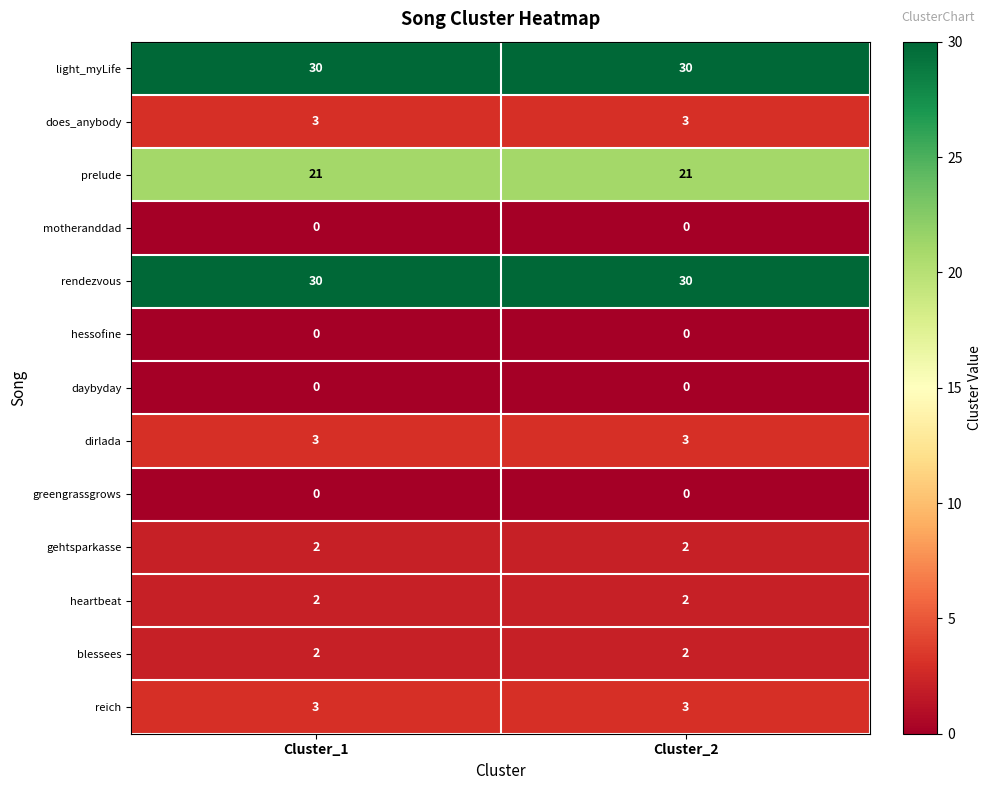

Reading right to left, extract all data points from this chart.

light_myLife: 30	30
does_anybody: 3	3
prelude: 21	21
motheranddad: 0	0
rendezvous: 30	30
hessofine: 0	0
daybyday: 0	0
dirlada: 3	3
greengrassgrows: 0	0
gehtsparkasse: 2	2
heartbeat: 2	2
blessees: 2	2
reich: 3	3